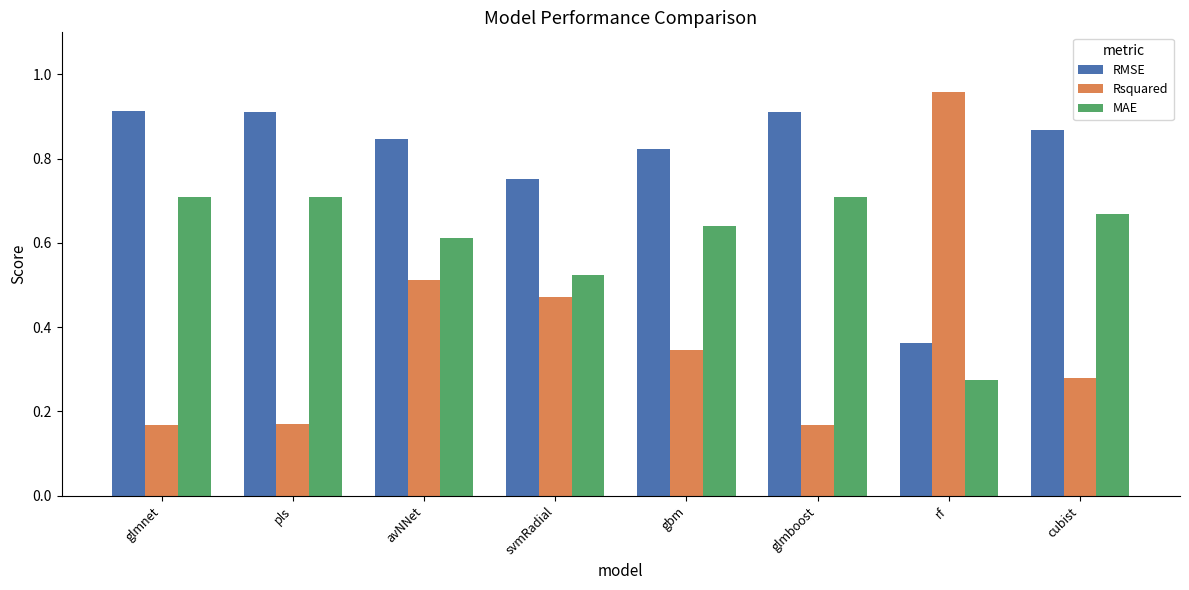

Rank the series at svmRadial from lowest to highest value.

Rsquared, MAE, RMSE